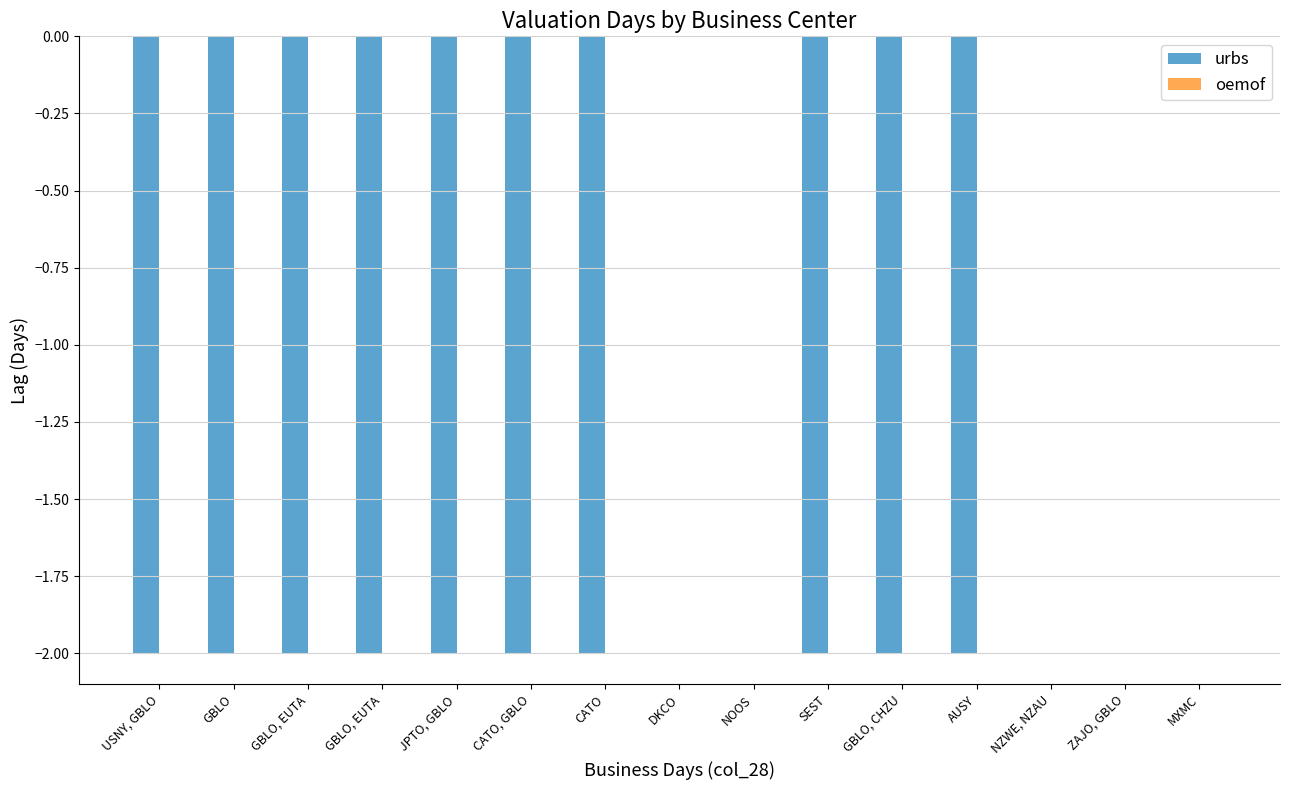

What is the label of the 9th bar from the left?

NOOS